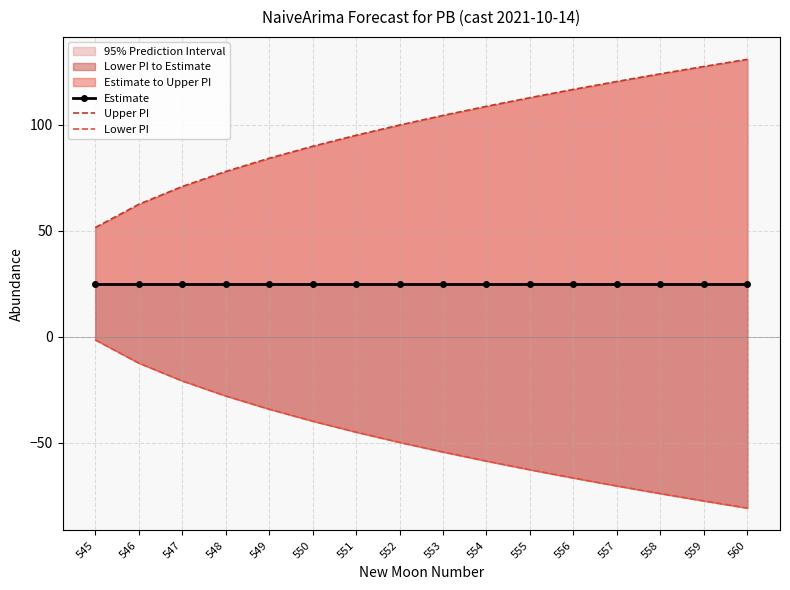

Where does the Lower PI series first go above -49?

545